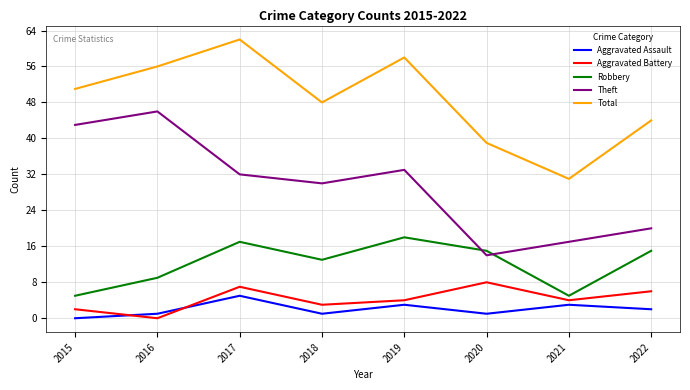

Rank the series by their maximum value, from lowest to highest.

Aggravated Assault, Aggravated Battery, Robbery, Theft, Total